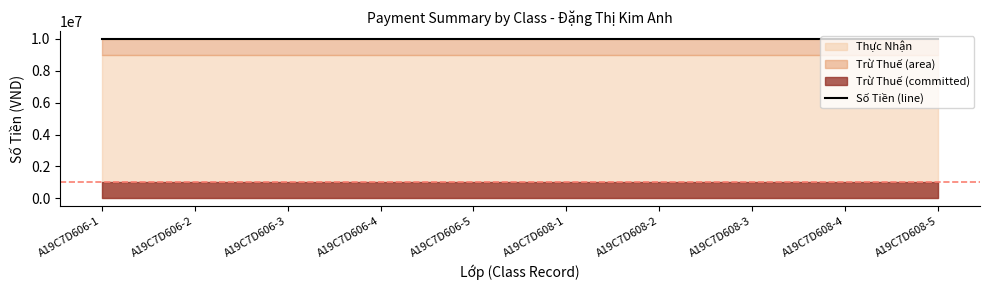

Which label corresponds to the smallest value in the chart?

A19C7D606-1